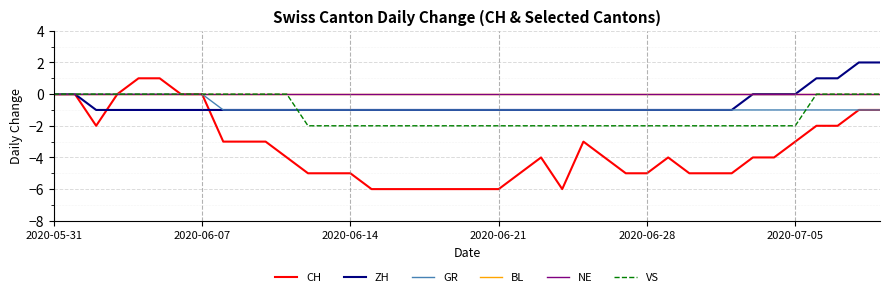

Which series has the largest total across all categories?

BL